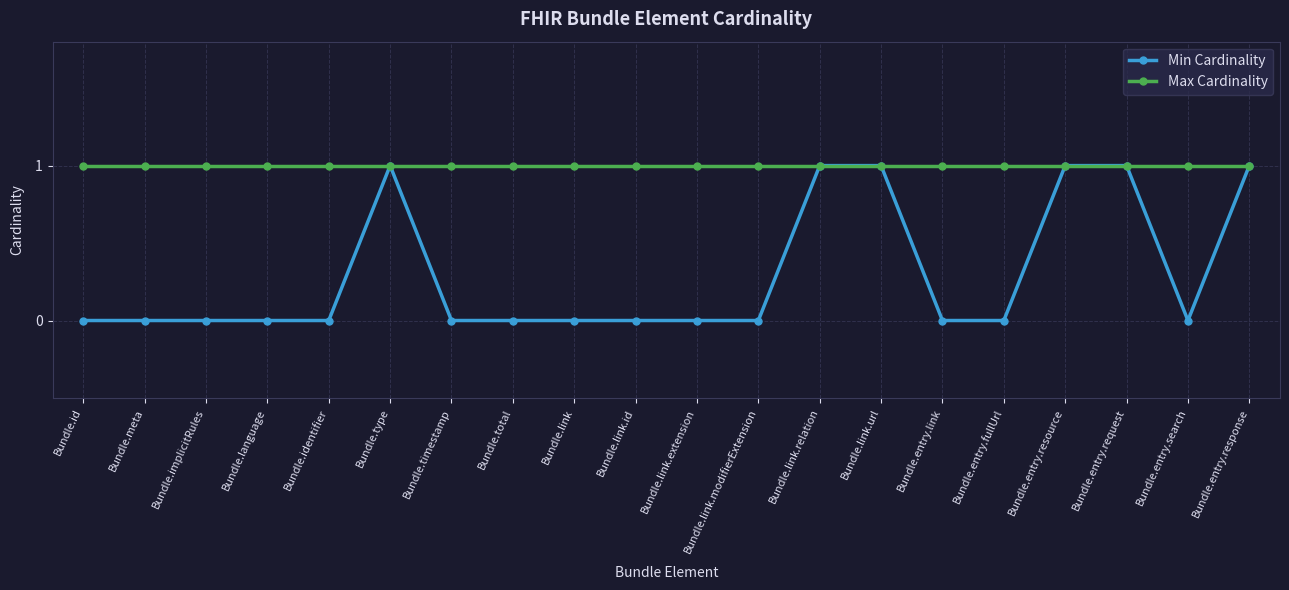

Reading right to left, what are all the values shown in this chart?

Min Cardinality: 1	0	1	1	0	0	1	1	0	0	0	0	0	0	1	0	0	0	0	0
Max Cardinality: 1	1	1	1	1	1	1	1	1	1	1	1	1	1	1	1	1	1	1	1